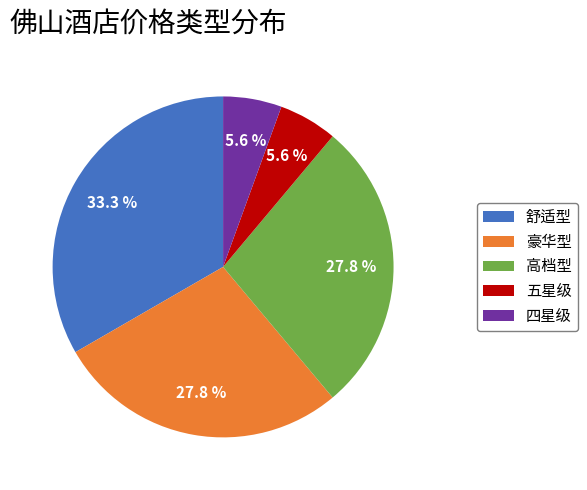

How many segments does this pie chart have?

5